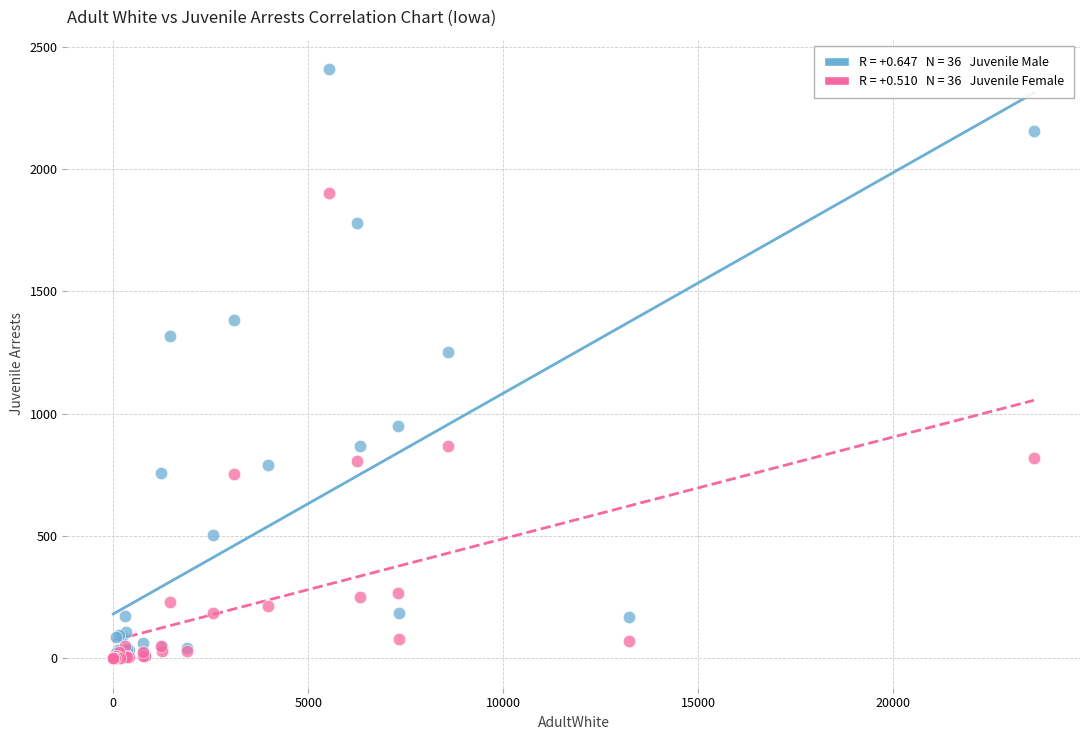

Across all series, what Y value is closest to 1204?

1251